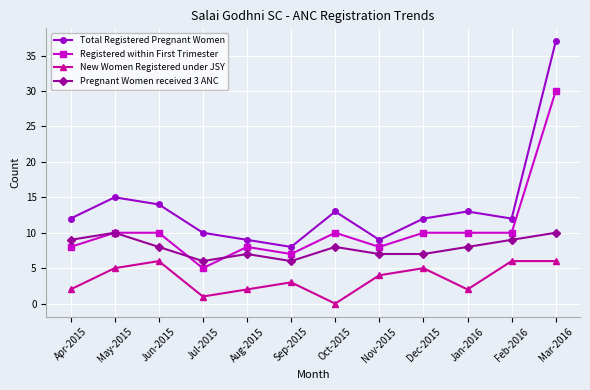

Read the Total Registered Pregnant Women value at Dec-2015, to the nearest 5.

10